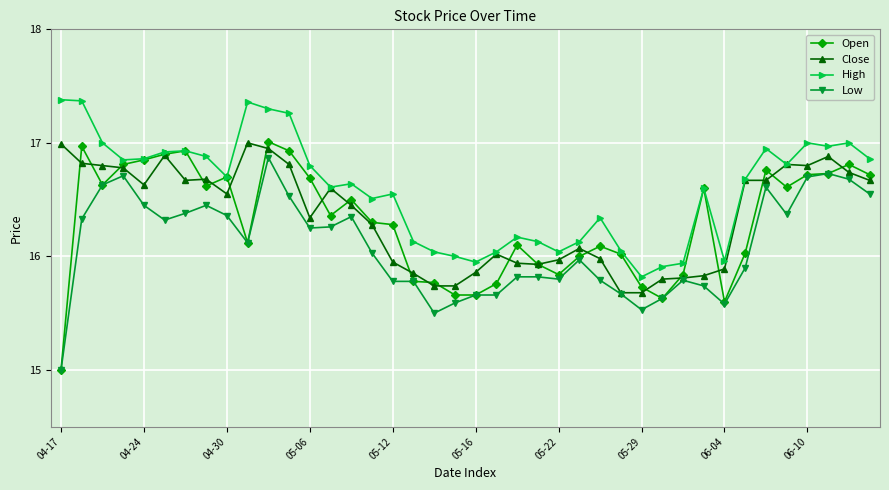

True or false: Low has more than 0 interior local peaks.

True